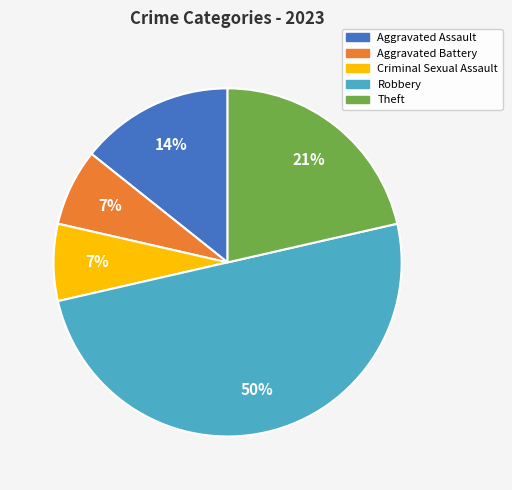

Which slice is the largest?

Robbery